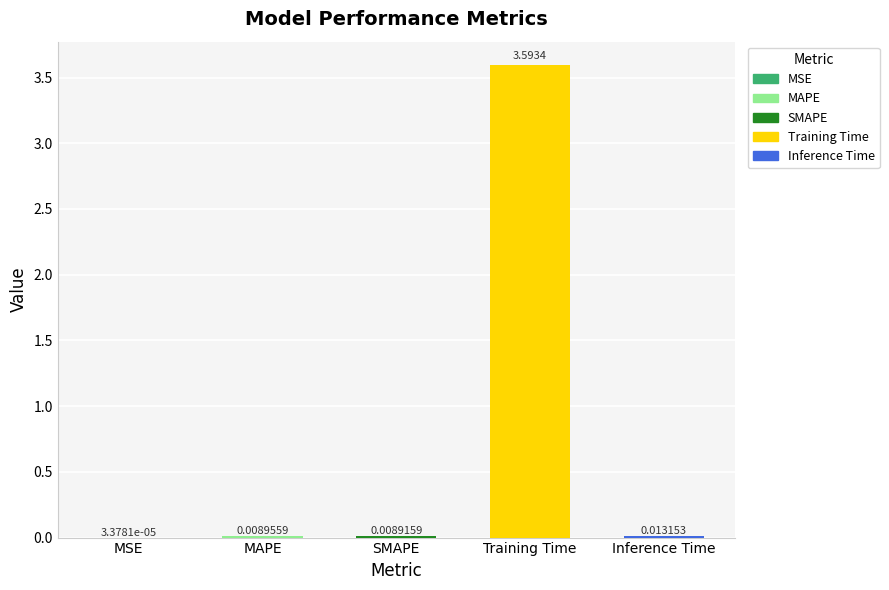

At which label is the value closest to 1?

Inference Time